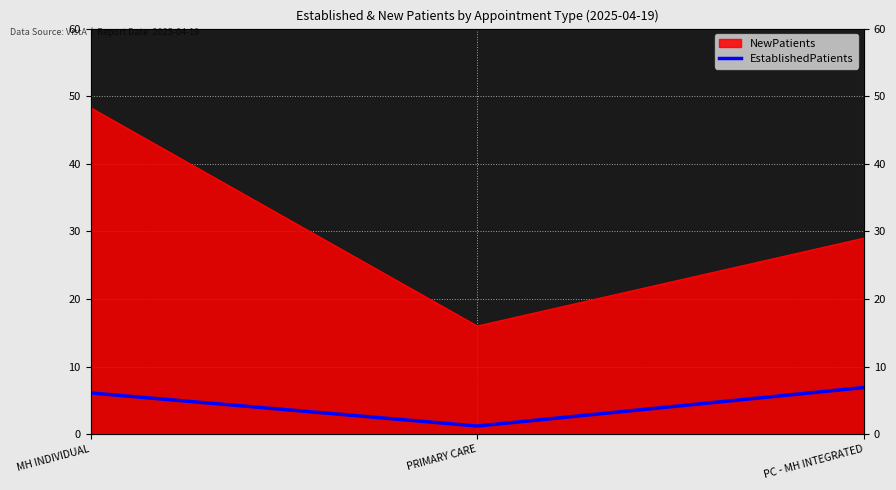

What is the label of the 3rd point from the left?

PC - MH INTEGRATED